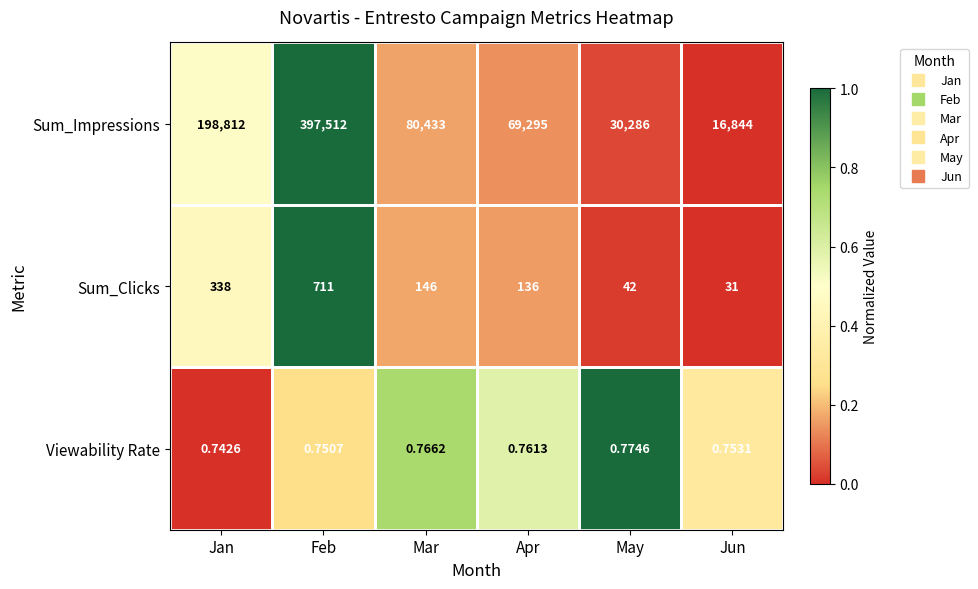

What is the total value across all series at Jan?

199150.7